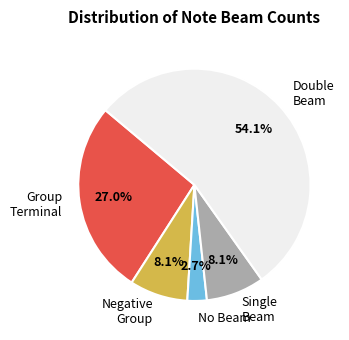

Combined, what portion of the pie is No Beam and Group Terminal?

29.7%